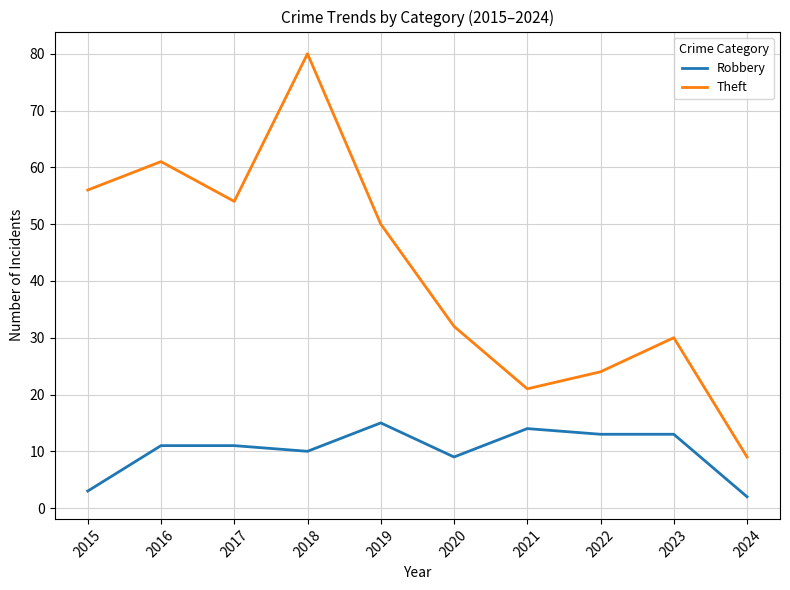

Is the value of Robbery at 2018 greater than the value of Theft at 2018?

No